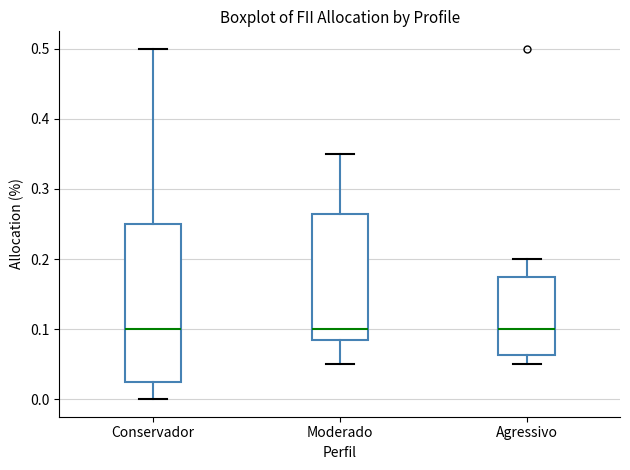

Reading left to right, transcribe this box plot: for each box, give where its median line is, the range the box spans, and where its two whiskers end, as read against the y-axis. The values are not printed on the chart, so give them approximately, as read against the axis.

Conservador: median 0.10, box 0.03 to 0.25, whiskers 0.00 to 0.50
Moderado: median 0.10, box 0.09 to 0.27, whiskers 0.05 to 0.35
Agressivo: median 0.10, box 0.06 to 0.18, whiskers 0.05 to 0.20